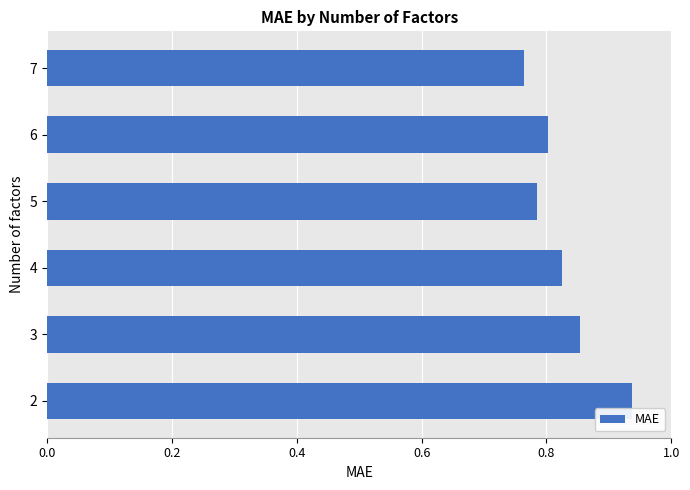

Count the values in the range 0 to 1.

6